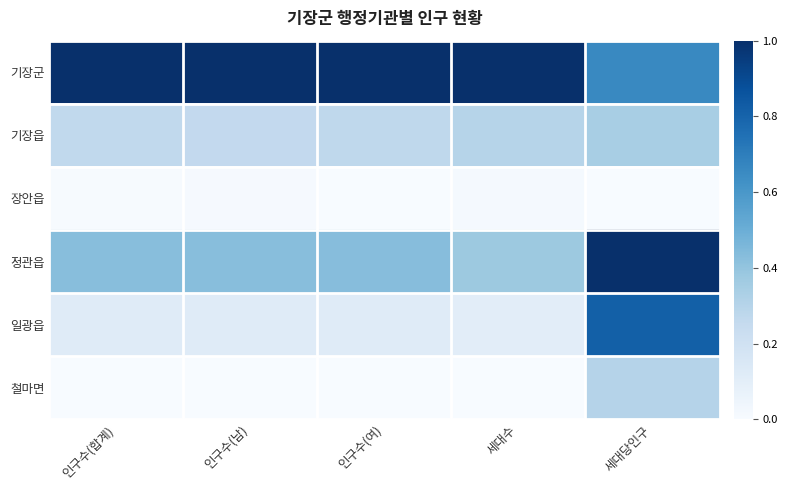

How many data points does each series have?

5